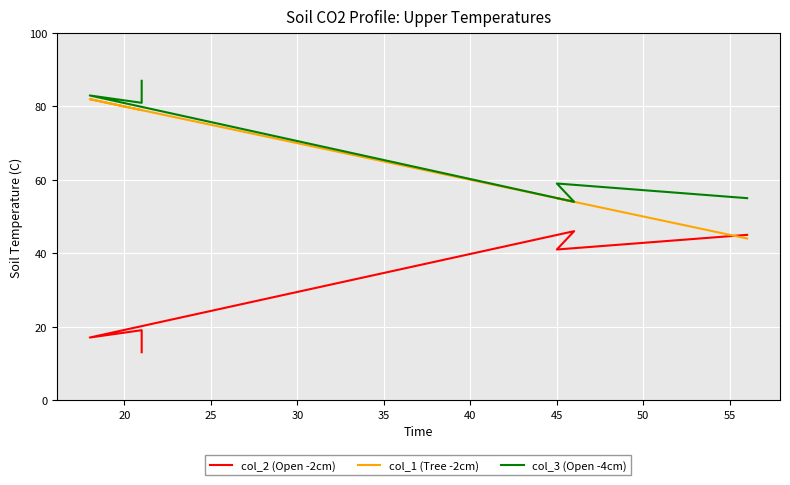

True or false: col_3 (Open -4cm) and col_1 (Tree -2cm) cross at least once.

False